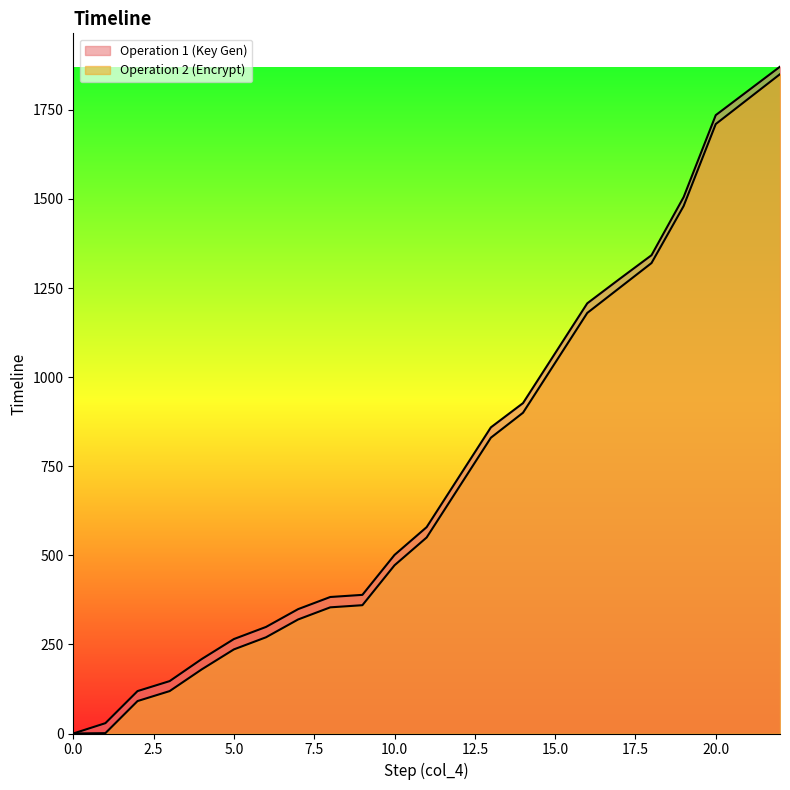

Where is Operation 2 (Encrypt) nearest to the value 925?

14